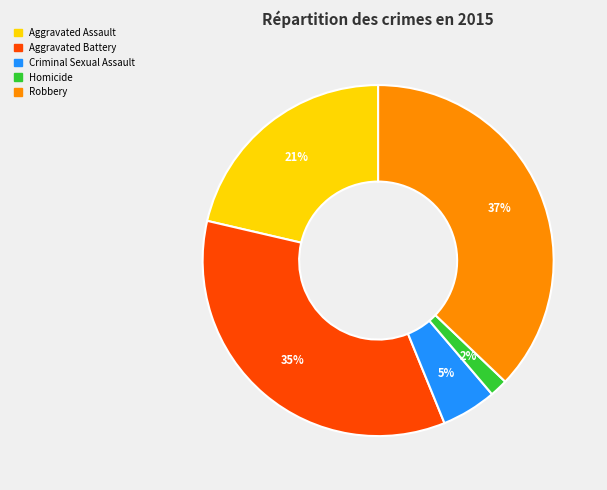

Count the number of slices in the pie.

5